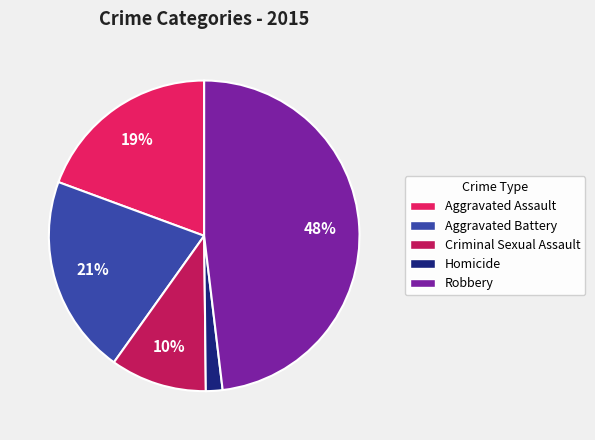

Combined, do Robbery and Aggravated Battery account for over 50%?

Yes